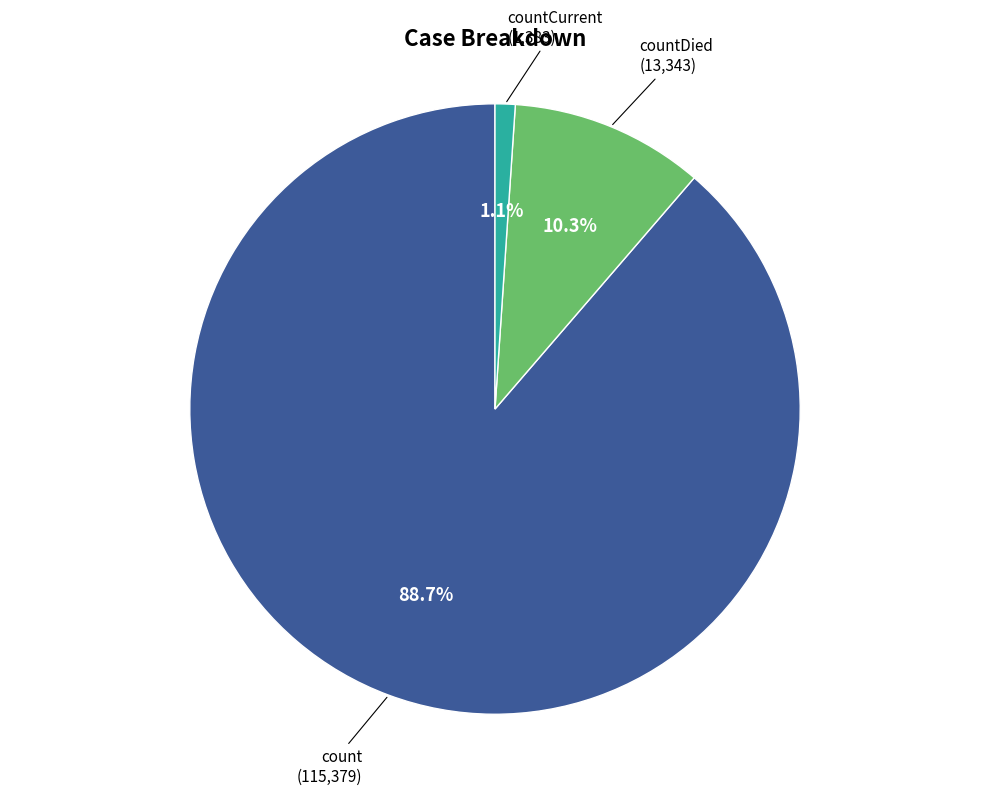

Which slice is the smallest?

countCurrent (1,383)